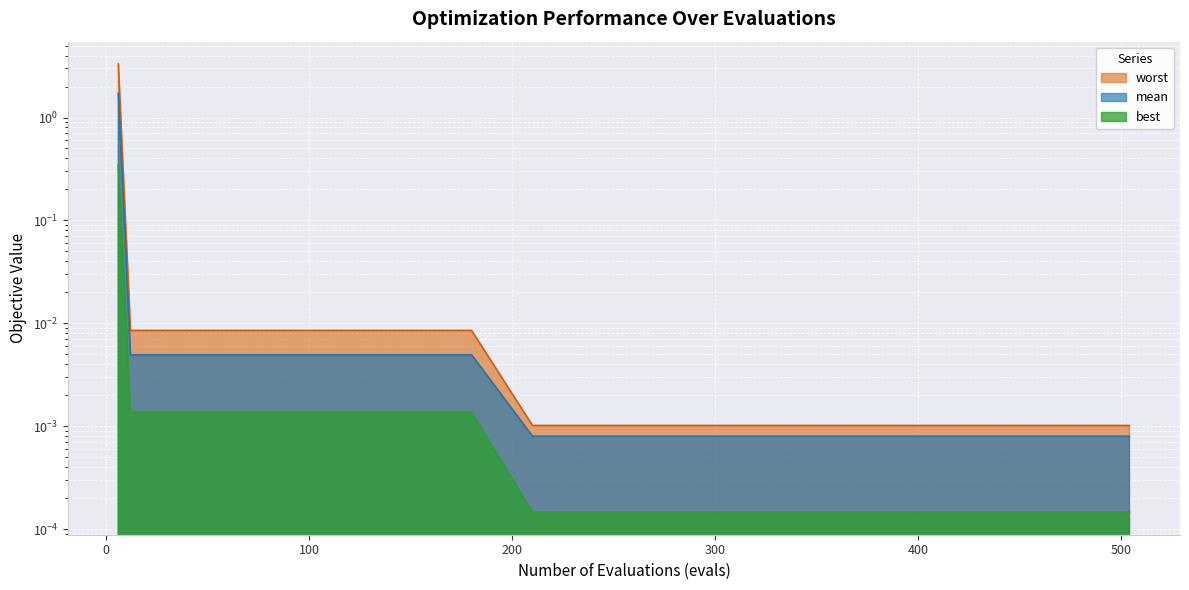

Count the number of categories in the chart.

19